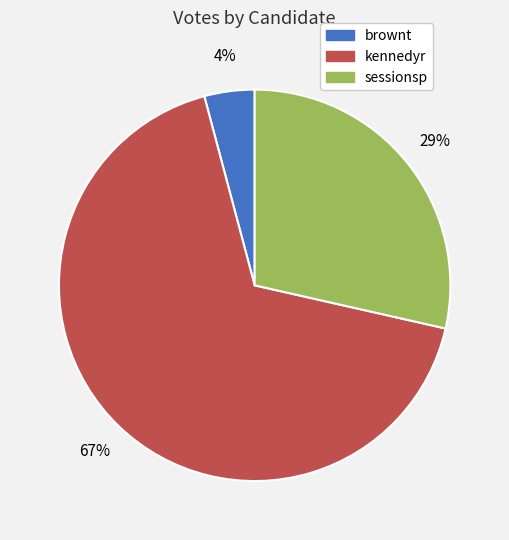

What is the largest slice in the pie chart?

kennedyr